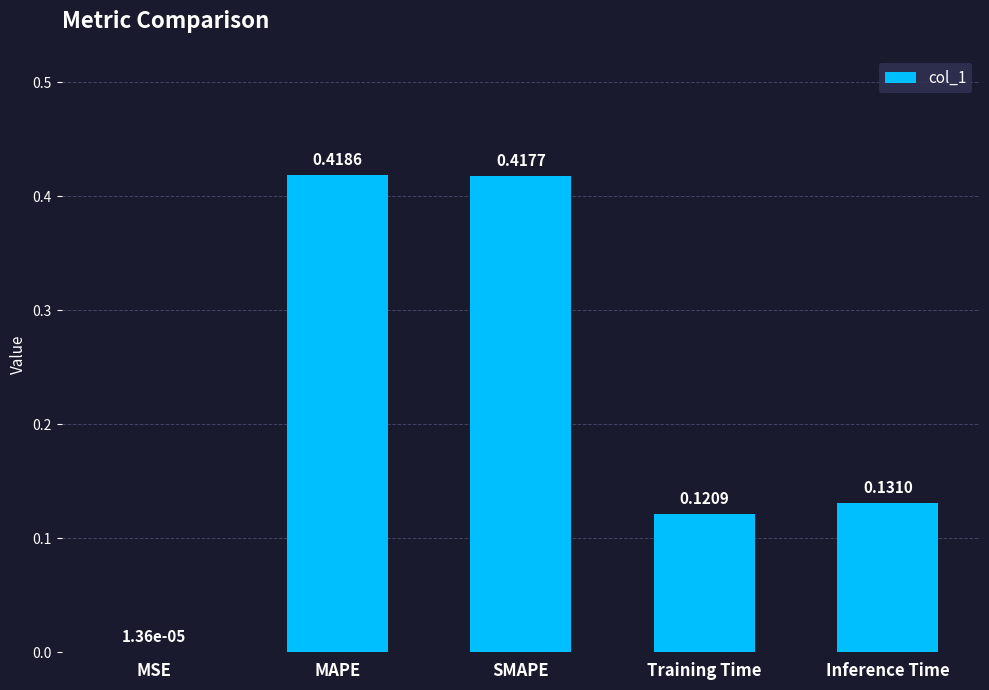

How many data points does each series have?

5